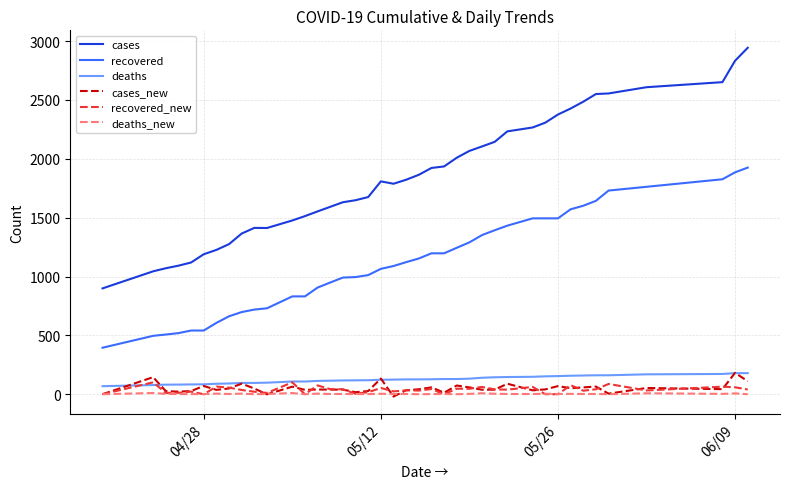

True or false: cases and recovered cross at least once.

False